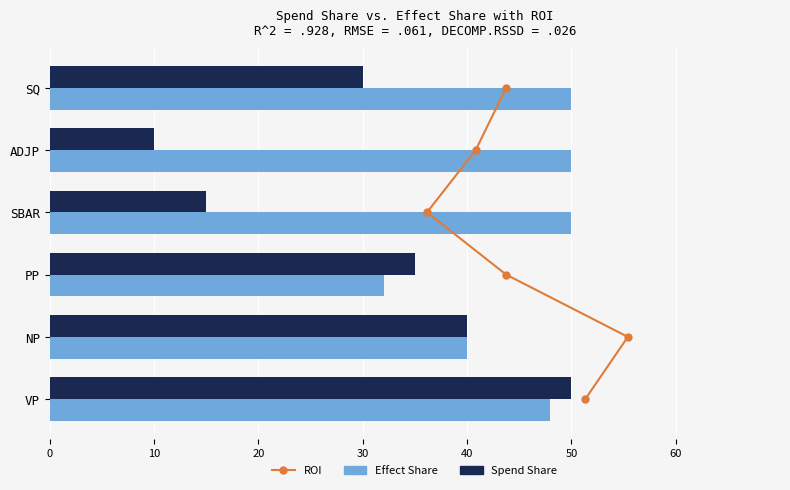

What is the value of the Spend Share bar at the 1st from the left?

50